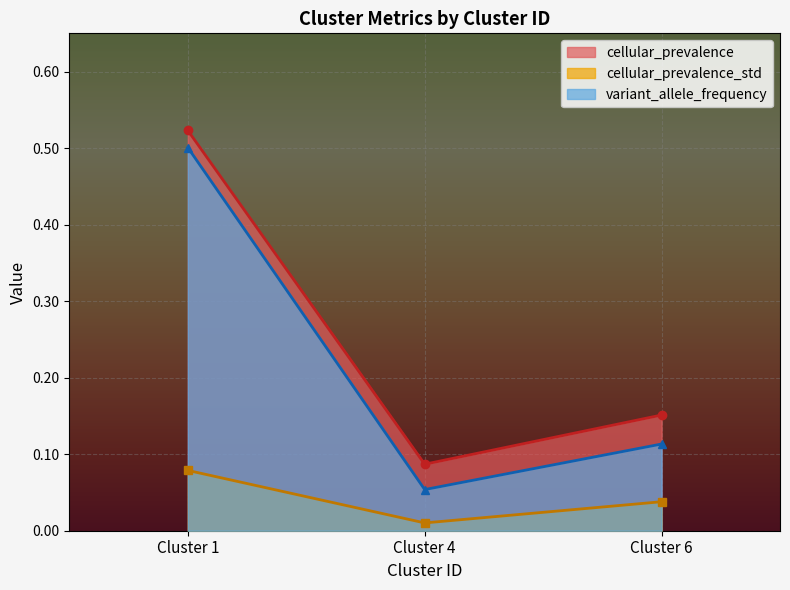

What is the total value across all series at 4?

0.1